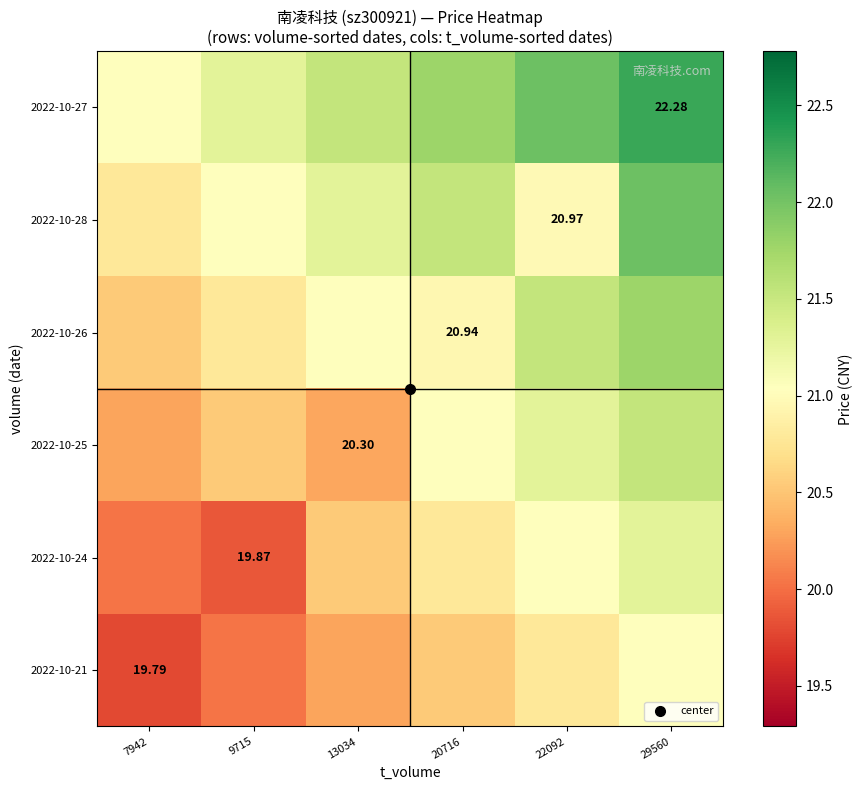

What is the sum of all 2022-10-24 values?

123.6